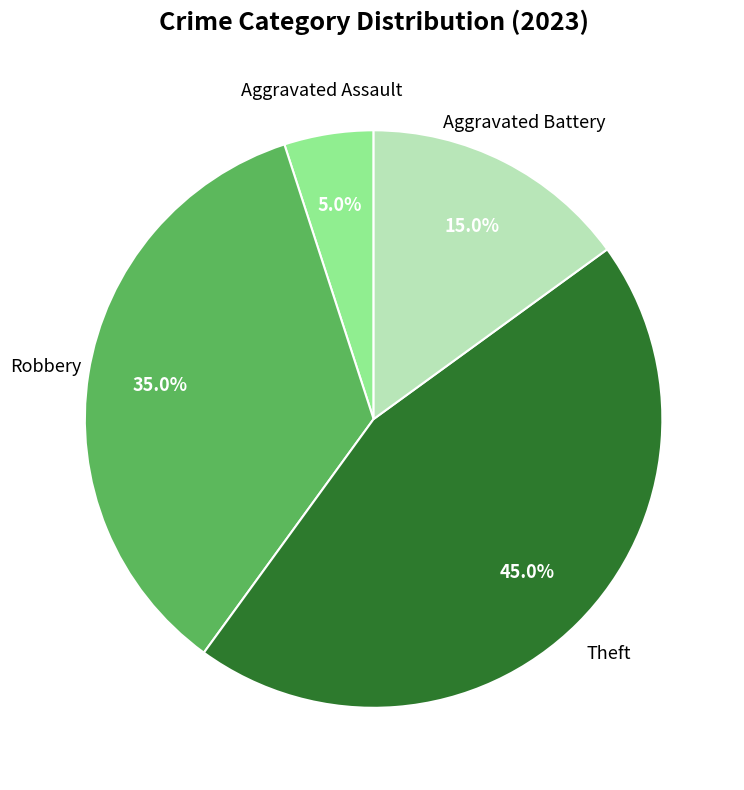

Is there a majority slice in this chart?

No